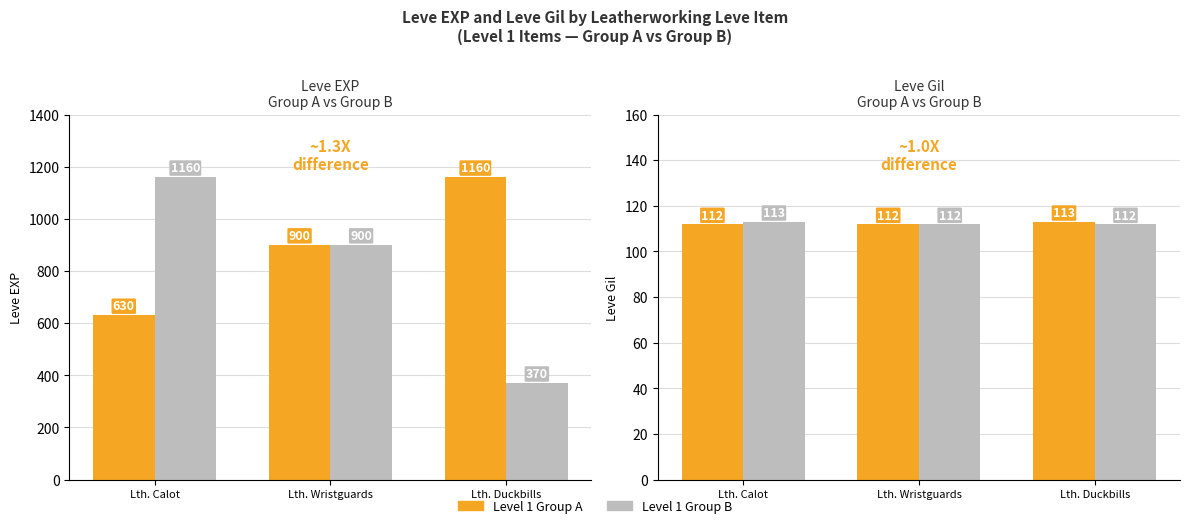

What is the sum of the Level 1 Group B values at Lth. Wristguards and Lth. Duckbills?

224